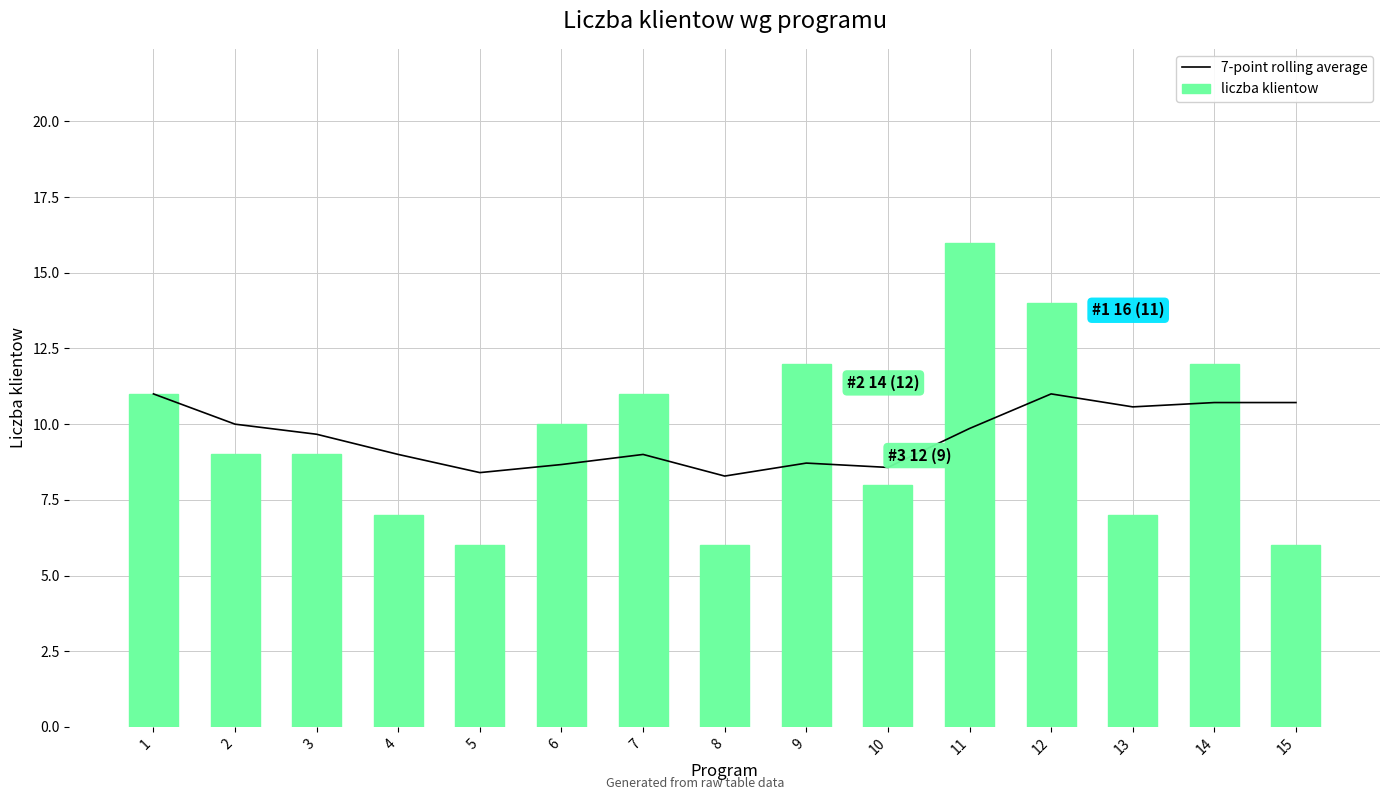

Which series has the largest range (max minus min)?

liczba klientow